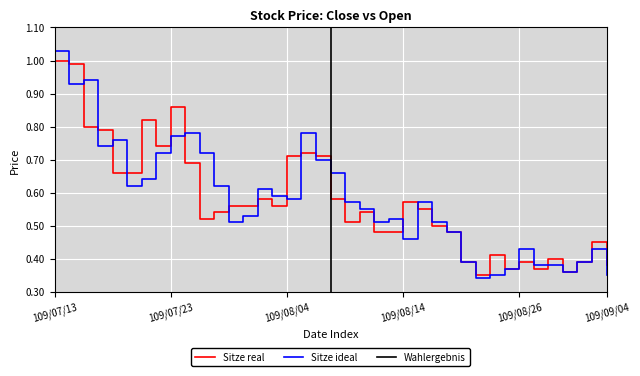

Reading left to right, transcribe all the data shown in this chart.

Close: 1.0	1.0	0.8	0.8	0.7	0.7	0.8	0.7	0.9	0.7	0.5	0.5	0.6	0.6	0.6	0.6	0.7	0.7	0.7	0.6	0.5	0.5	0.5	0.5	0.6	0.6	0.5	0.5	0.4	0.3	0.4	0.4	0.4	0.4	0.4	0.4	0.4	0.5	0.4
Open: 1.0	0.9	0.9	0.7	0.8	0.6	0.6	0.7	0.8	0.8	0.7	0.6	0.5	0.5	0.6	0.6	0.6	0.8	0.7	0.7	0.6	0.6	0.5	0.5	0.5	0.6	0.5	0.5	0.4	0.3	0.3	0.4	0.4	0.4	0.4	0.4	0.4	0.4	0.3